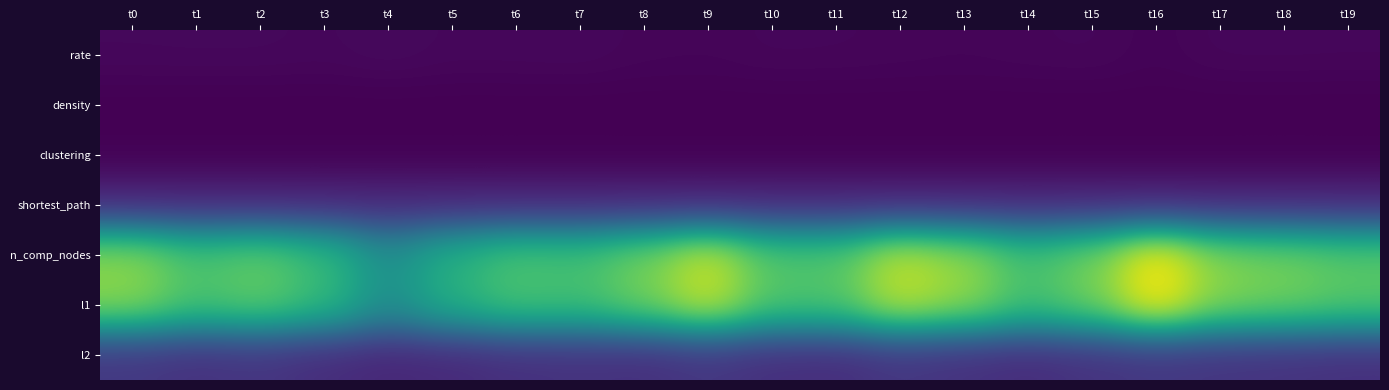

Which label corresponds to the largest value in the chart?

t16